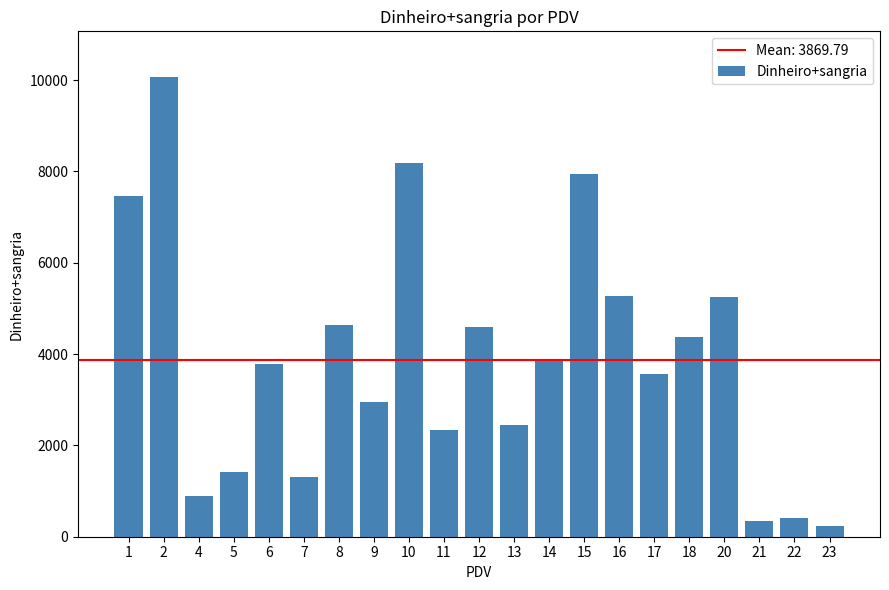

True or false: the data shows 756.3 at 9.

False